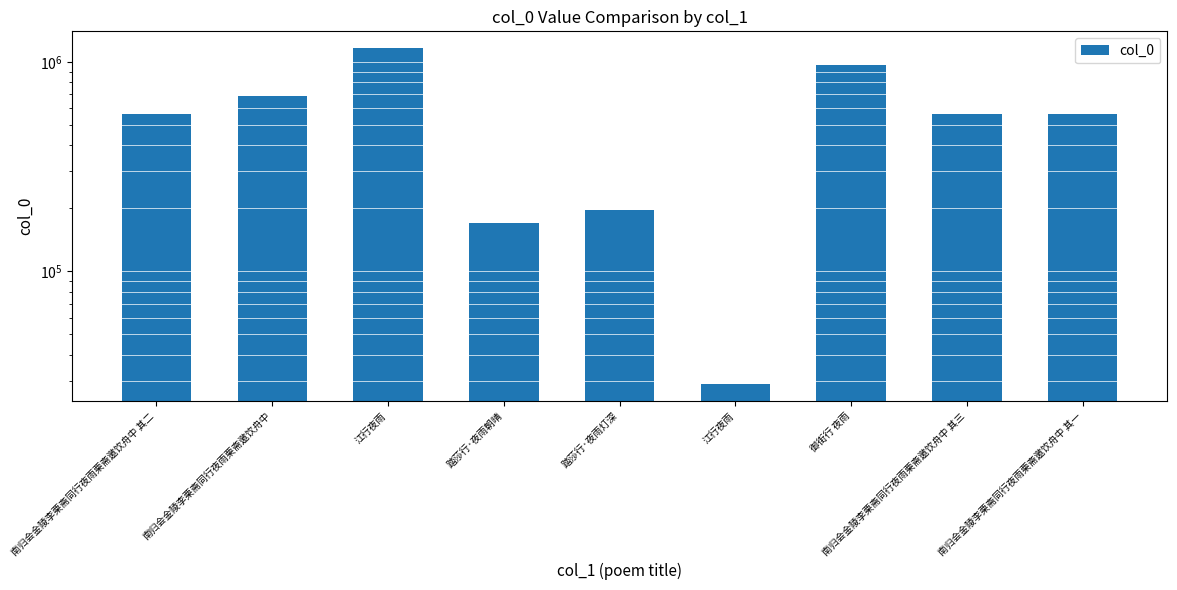

The chart shows a value of 1693844 at 御街行 夜雨. True or false?

False